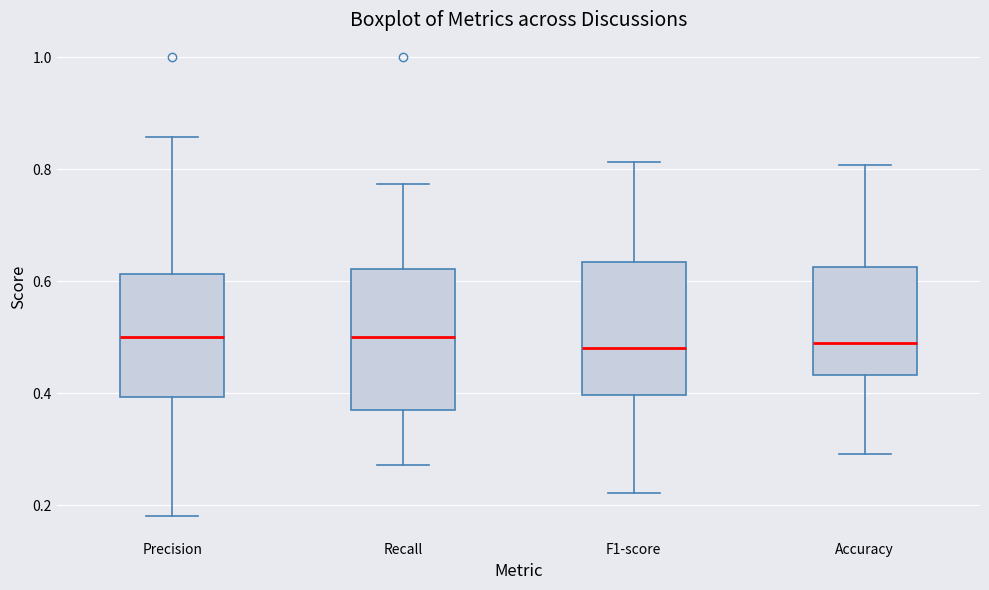

Where does the lower whisker of the box for F1-score end on the y-axis? The values are not printed on the chart, so give them approximately, as read against the axis.

0.22